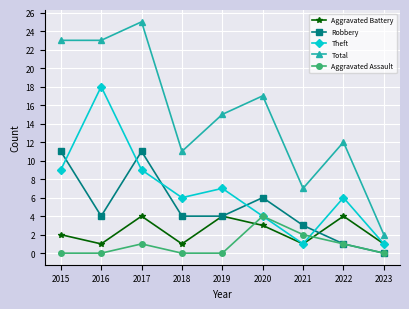

True or false: Aggravated Assault and Total cross at least once.

False